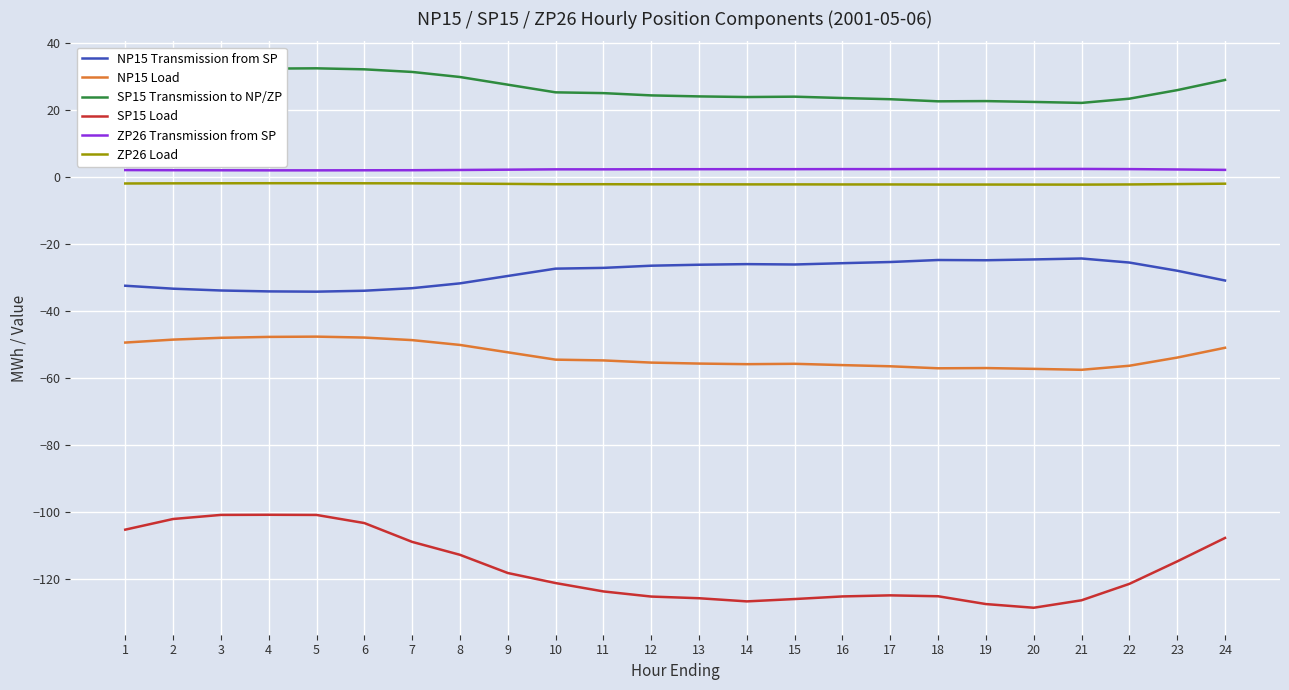

Does the chart display data point markers on the line(s)?

No